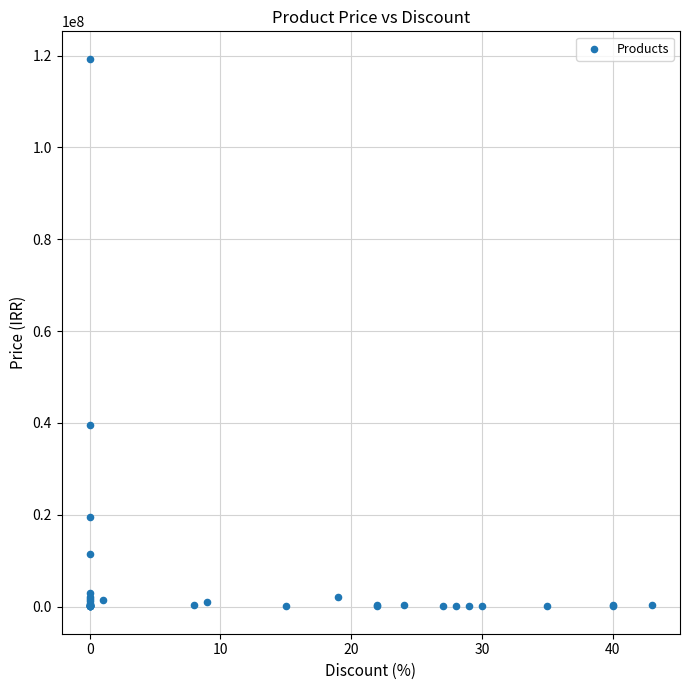

What Y value in the scatter plot is closest to 59671000?

39599000